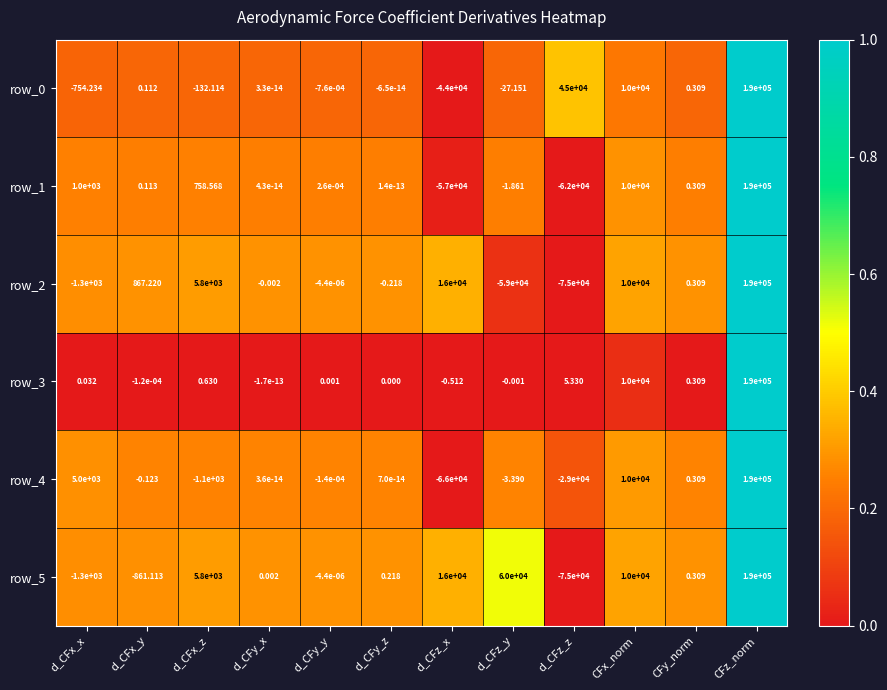

At which category is the sum across all series the highest?

CFz_norm